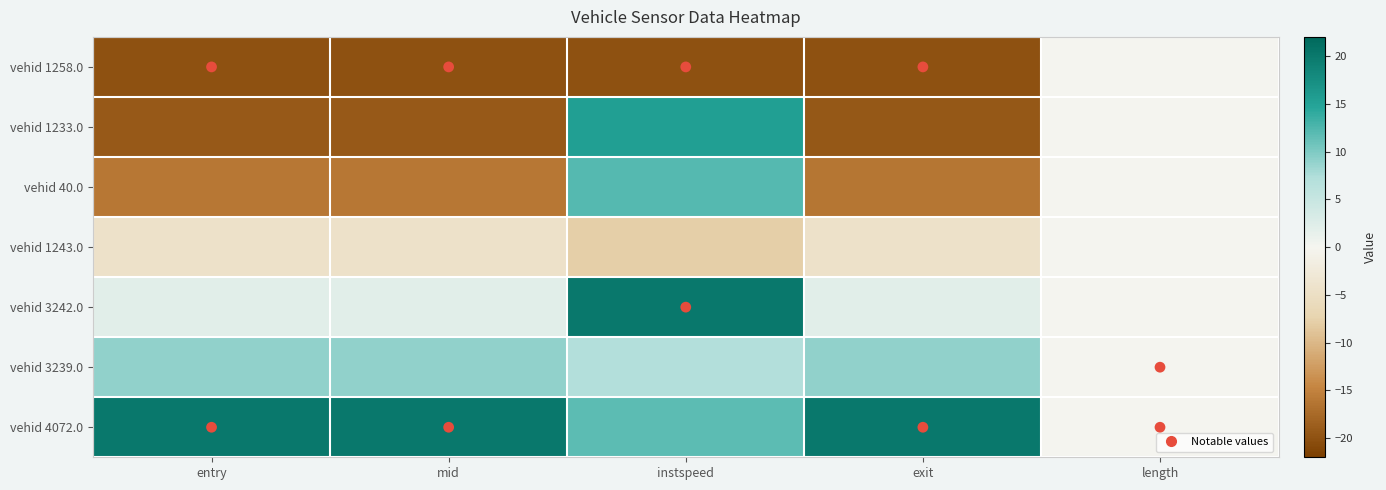

Reading left to right, list all the values displayed in this chart.

vehid 1258.0: entry=-20.0	mid=-20.0	instspeed=-20.0	exit=-20.0	length=0.0
vehid 1233.0: entry=-19.2	mid=-19.2	instspeed=15.4	exit=-19.3	length=0.0
vehid 40.0: entry=-16.1	mid=-16.1	instspeed=12.1	exit=-16.3	length=0.0
vehid 1243.0: entry=-4.4	mid=-4.4	instspeed=-7.9	exit=-4.4	length=0.0
vehid 3242.0: entry=2.1	mid=2.1	instspeed=20.0	exit=2.1	length=0.0
vehid 3239.0: entry=9.1	mid=9.1	instspeed=7.2	exit=9.1	length=0.0
vehid 4072.0: entry=20.0	mid=20.0	instspeed=11.8	exit=20.0	length=0.0